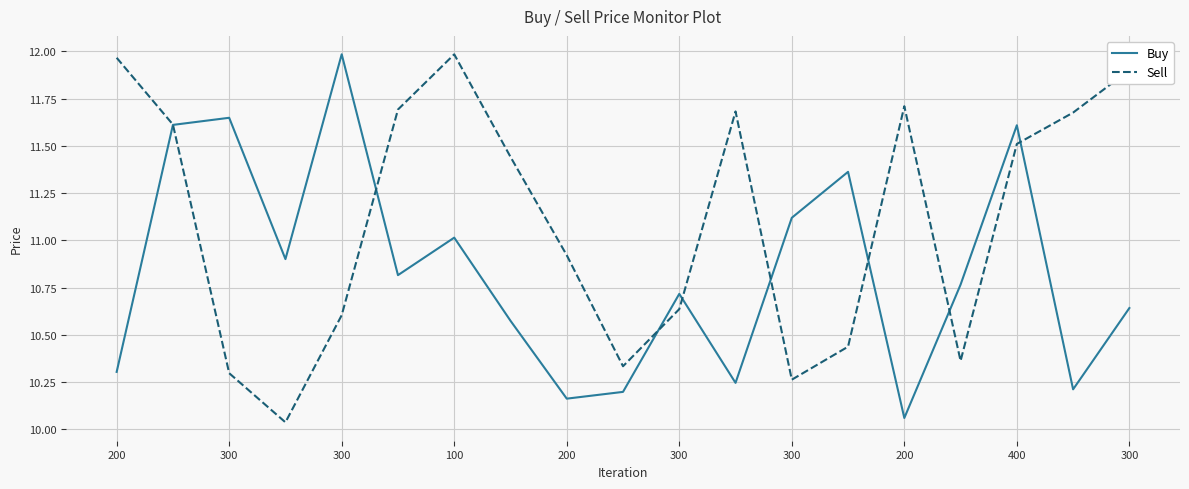

Rank the series by their average value, from highest to lowest.

Sell, Buy